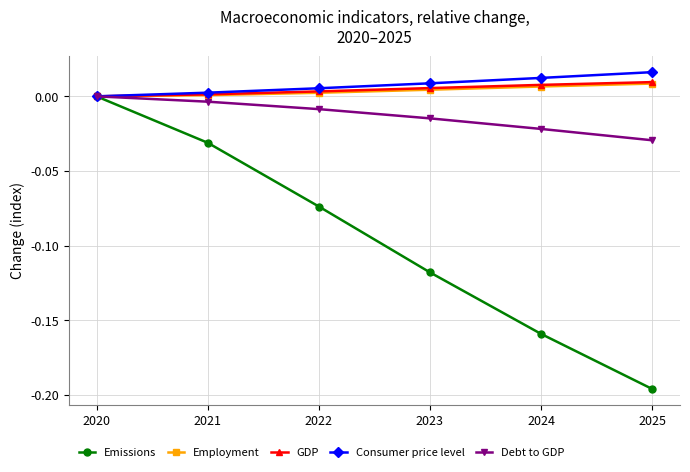

Which series has the largest total across all categories?

Consumer price level